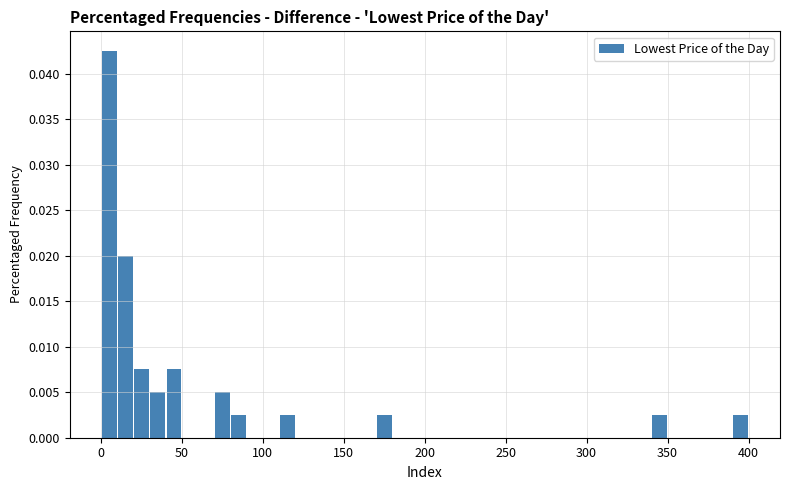

Around what value on the x-axis is the tallest bar? Give the approximate position of its centre, as read against the axis.

5